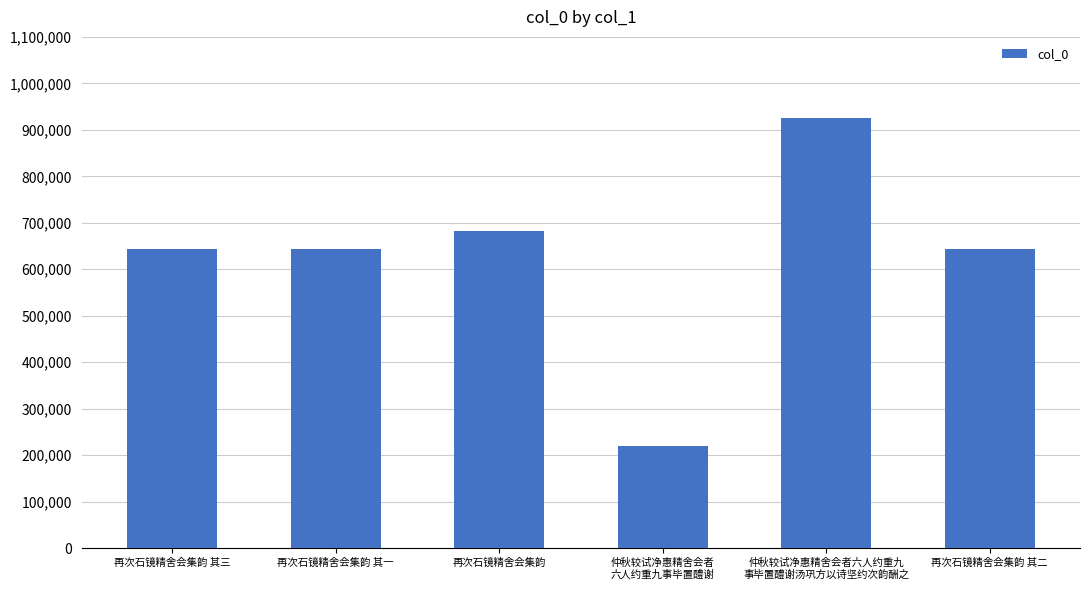

Is it true that the value at 再次石镜精舍会集韵 其二 is 319782?

False